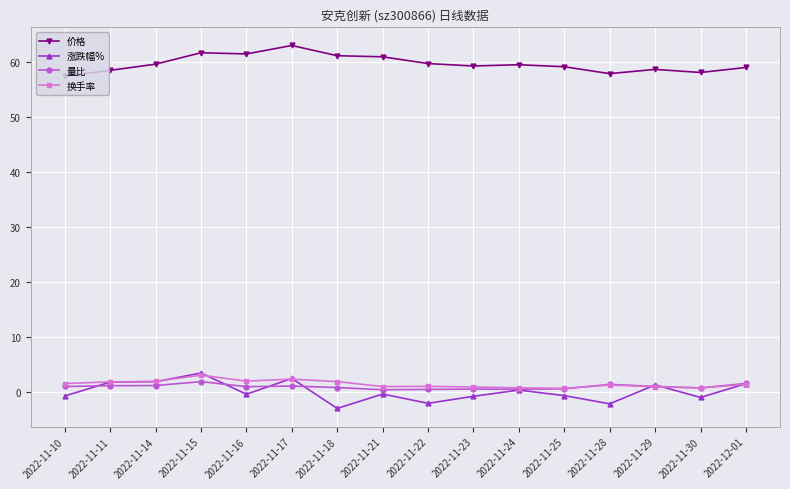

True or false: 涨跌幅% has more than 1 points higher than both neighbors.

True